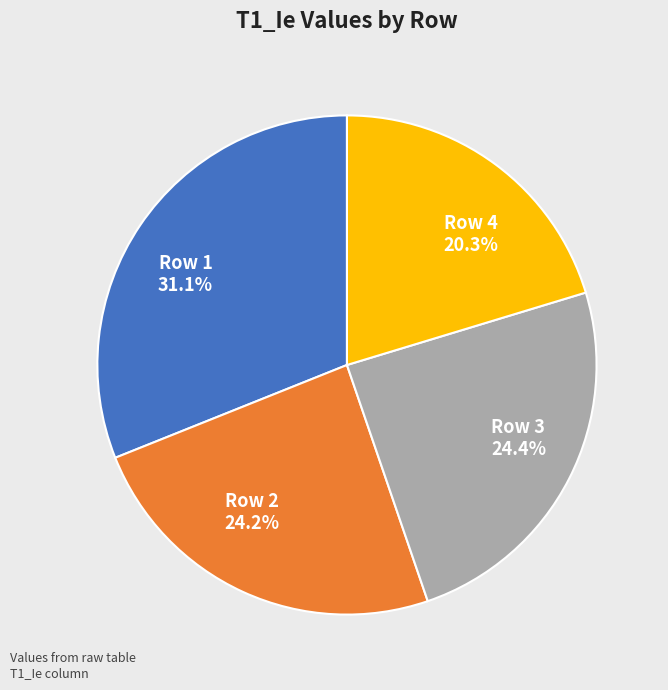

The Row 3 slice represents 13% of the pie. True or false?

False